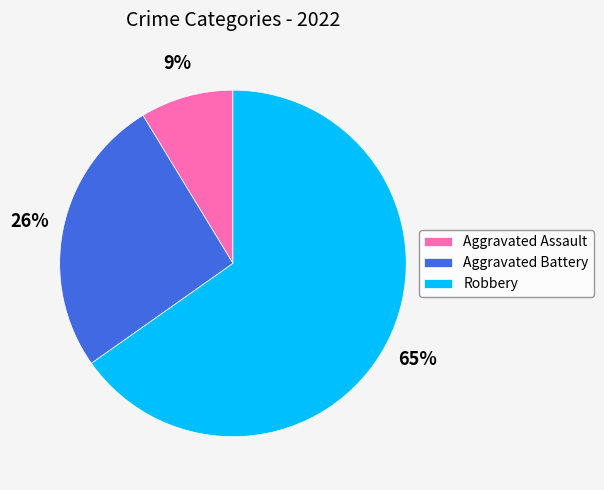

Rank the categories by value from lowest to highest.

Aggravated Assault, Aggravated Battery, Robbery